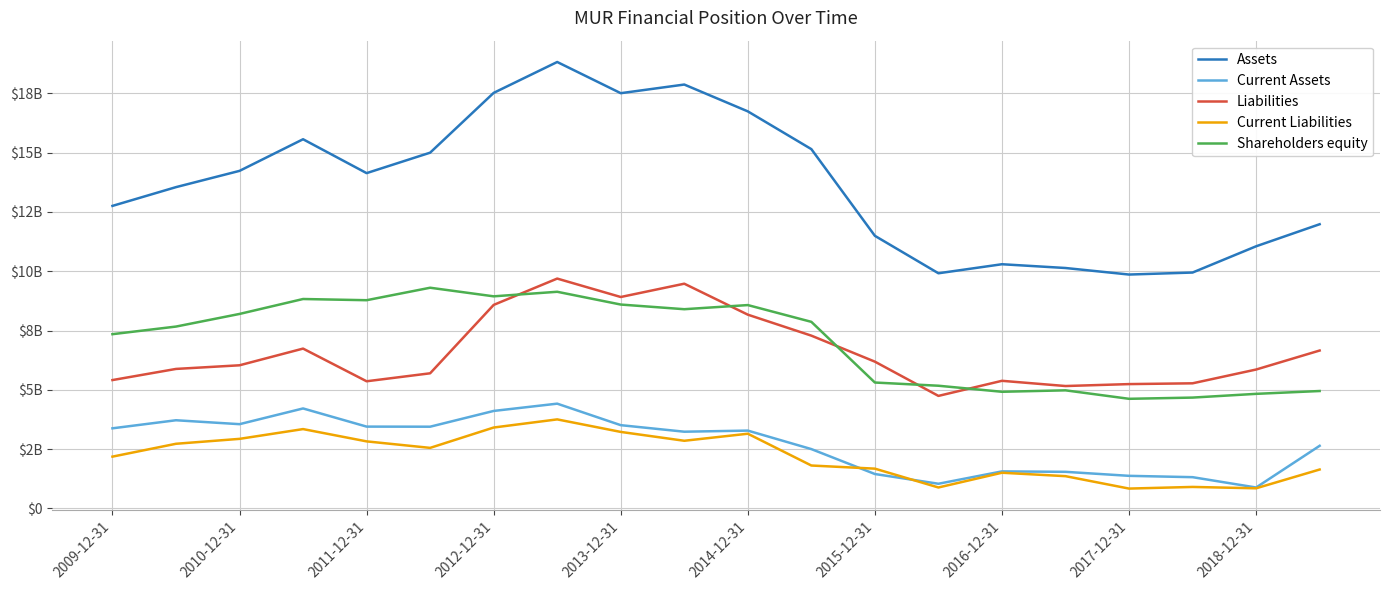

True or false: Current Assets and Assets cross at least once.

False